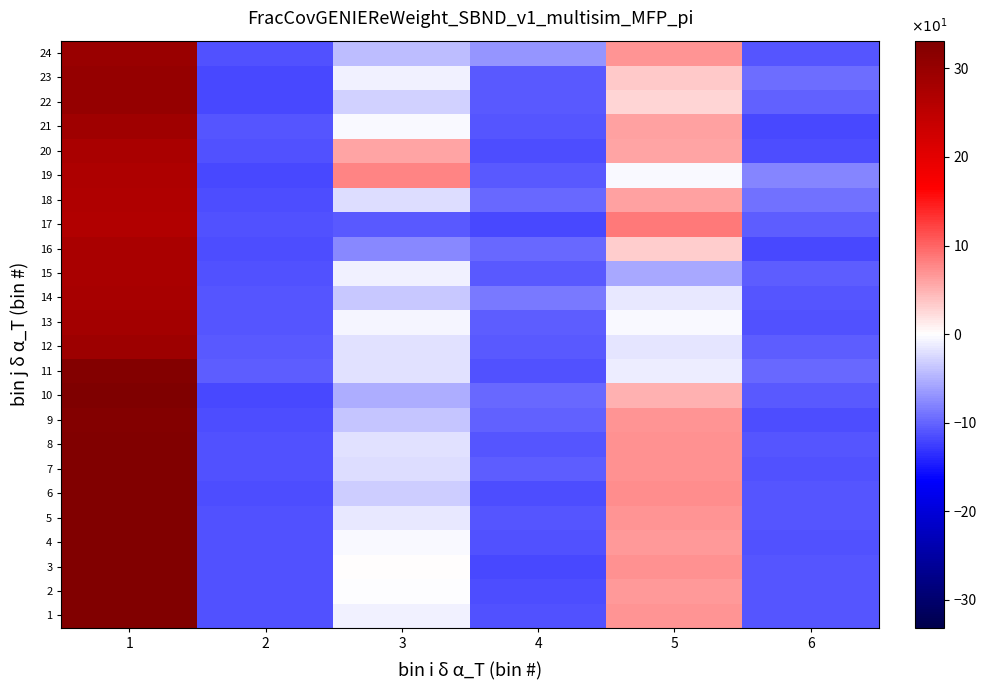

Reading right to left, what are all the values shown in this chart?

1: 6=-11.0	5=6.9	4=-11.2	3=-0.9	2=-11.4	1=32.6
2: 6=-11.0	5=6.6	4=-11.4	3=-0.1	2=-11.4	1=32.6
3: 6=-11.0	5=7.1	4=-11.9	3=0.1	2=-11.4	1=32.6
4: 6=-11.4	5=6.6	4=-11.4	3=-0.4	2=-11.4	1=32.6
5: 6=-11.0	5=6.9	4=-11.0	3=-1.4	2=-11.4	1=32.6
6: 6=-10.9	5=7.5	4=-11.4	3=-3.1	2=-11.4	1=32.8
7: 6=-11.2	5=7.1	4=-10.6	3=-2.1	2=-11.4	1=32.6
8: 6=-11.0	5=7.1	4=-11.0	3=-1.9	2=-11.4	1=32.6
9: 6=-11.4	5=6.9	4=-10.1	3=-3.9	2=-11.4	1=32.5
10: 6=-10.6	5=5.1	4=-9.6	3=-5.4	2=-11.9	1=33.1
11: 6=-9.7	5=-1.1	4=-11.2	3=-1.9	2=-10.4	1=32.4
12: 6=-10.6	5=-1.6	4=-10.6	3=-1.9	2=-10.6	1=29.1
13: 6=-11.4	5=-0.4	4=-10.6	3=-0.6	2=-11.0	1=28.4
14: 6=-10.9	5=-1.5	4=-8.6	3=-3.5	2=-11.0	1=27.9
15: 6=-10.6	5=-5.6	4=-10.9	3=-0.9	2=-11.4	1=27.6
16: 6=-11.9	5=3.1	4=-9.8	3=-7.5	2=-11.4	1=27.5
17: 6=-10.4	5=8.6	4=-11.9	3=-10.9	2=-11.4	1=26.6
18: 6=-9.3	5=6.1	4=-9.8	3=-2.2	2=-11.4	1=26.8
19: 6=-7.8	5=-0.4	4=-10.8	3=7.9	2=-11.9	1=27.1
20: 6=-11.4	5=5.9	4=-11.4	3=5.9	2=-11.4	1=27.6
21: 6=-11.9	5=6.1	4=-11.0	3=-0.4	2=-11.0	1=28.9
22: 6=-10.2	5=2.6	4=-10.6	3=-2.9	2=-11.9	1=30.1
23: 6=-9.4	5=3.4	4=-10.9	3=-0.9	2=-11.9	1=30.1
24: 6=-11.0	5=6.9	4=-6.9	3=-4.2	2=-11.4	1=29.6